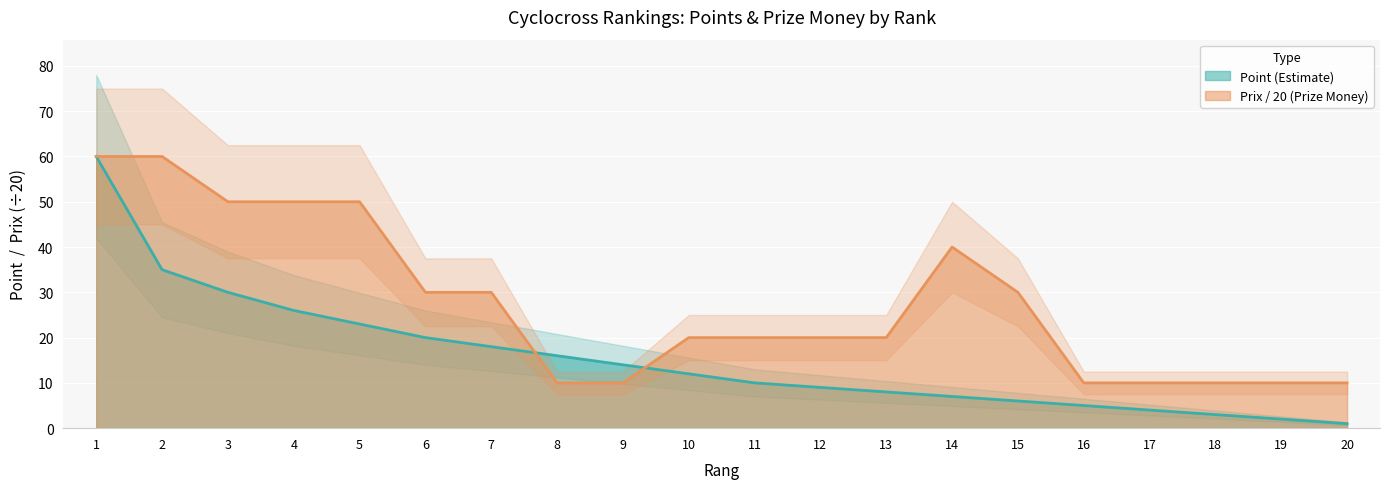

Count the number of data series in this chart.

2